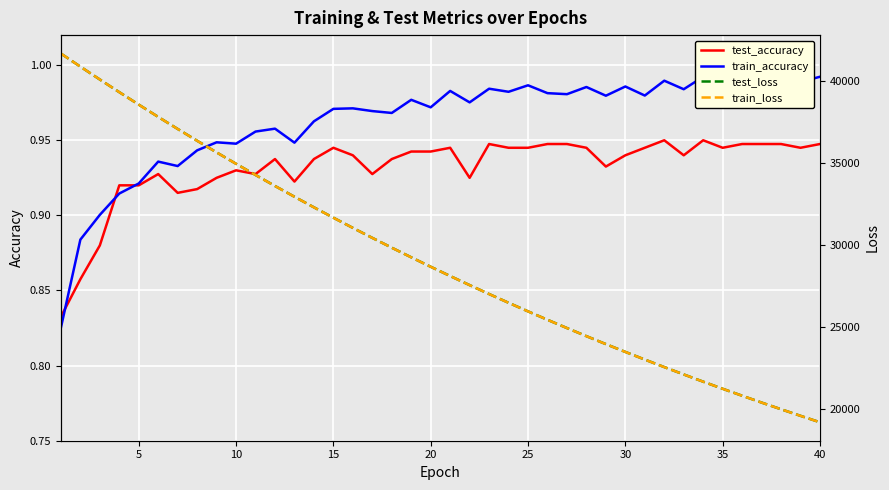

True or false: train_accuracy and train_loss intersect in this chart.

False